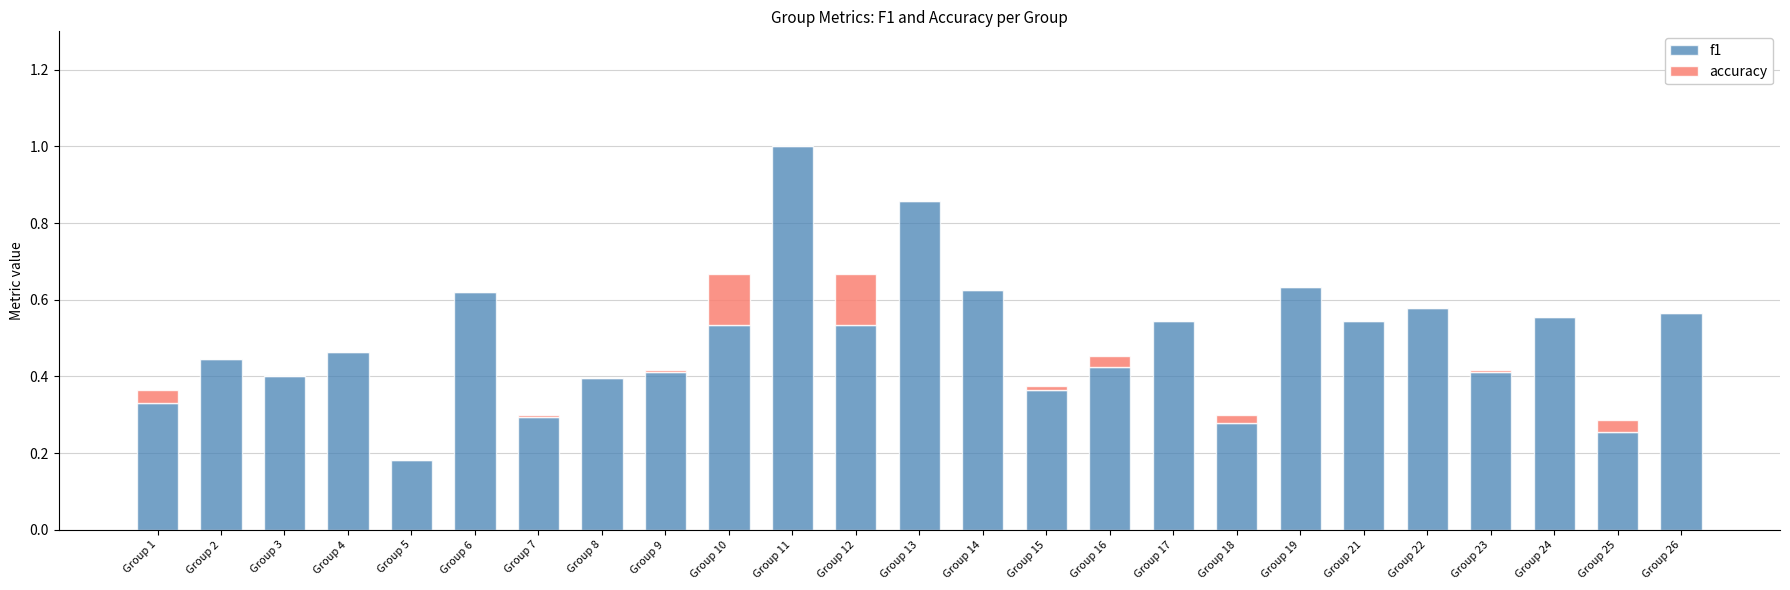

What is the highest value of the f1 series?

1.0